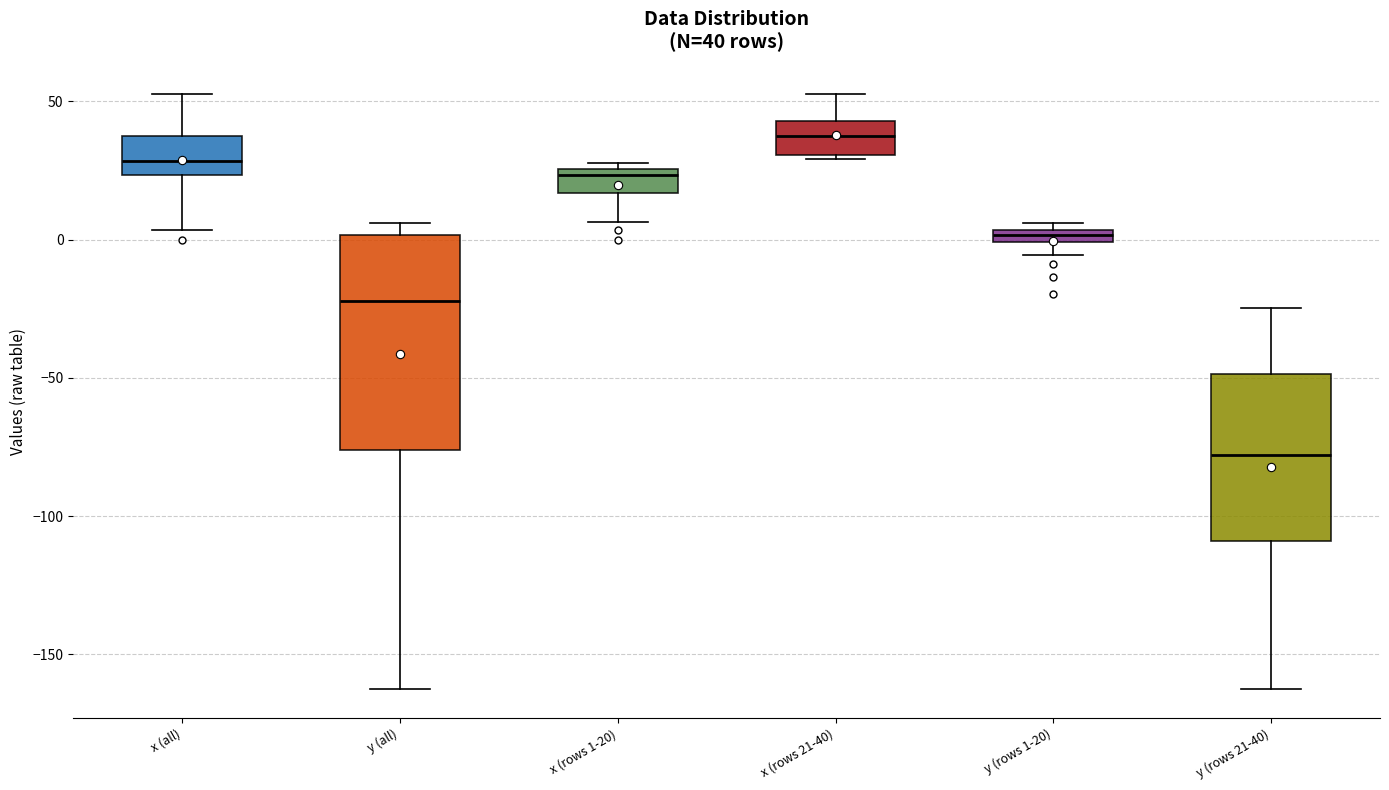

Which box's median line is the lowest?

y (rows 21-40)